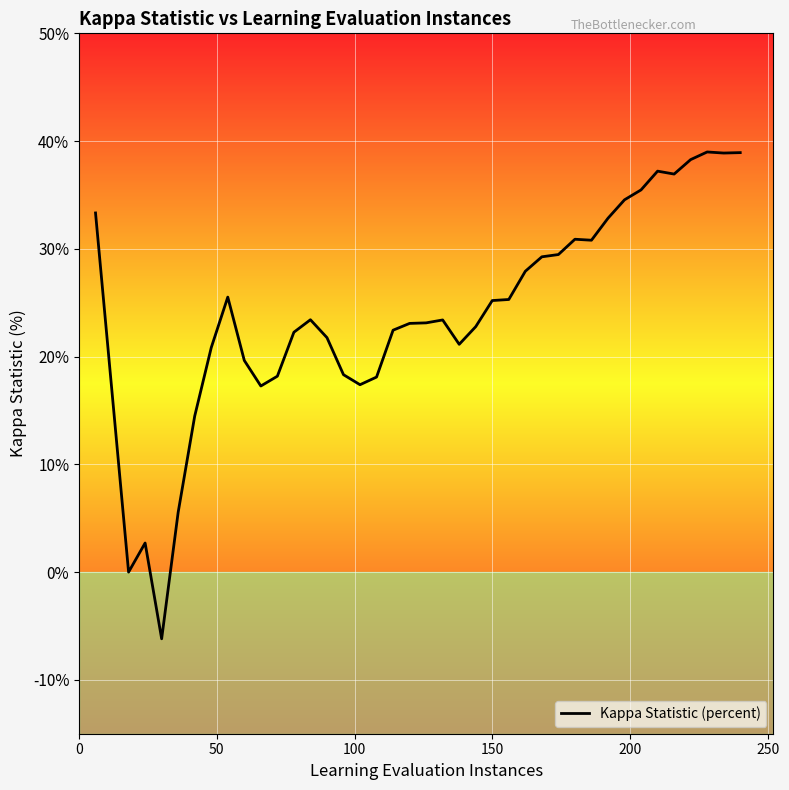

What is the difference between the maximum and minimum values?

45.2